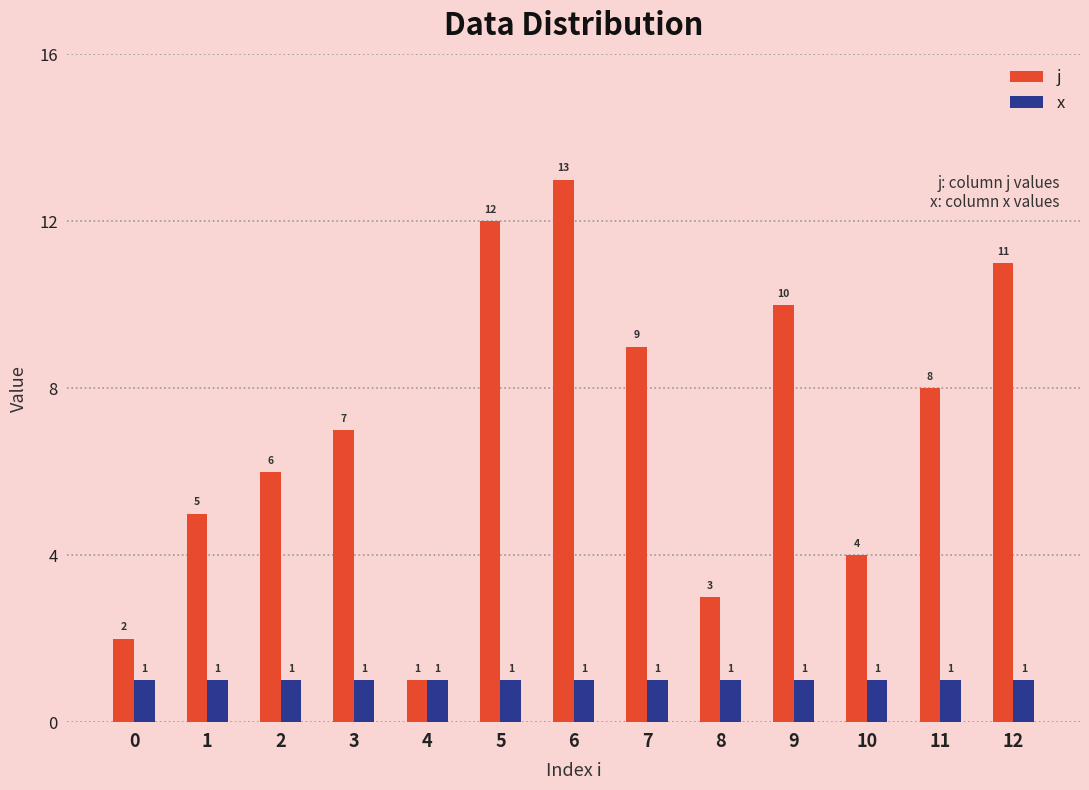

Does the chart contain any negative values?

No